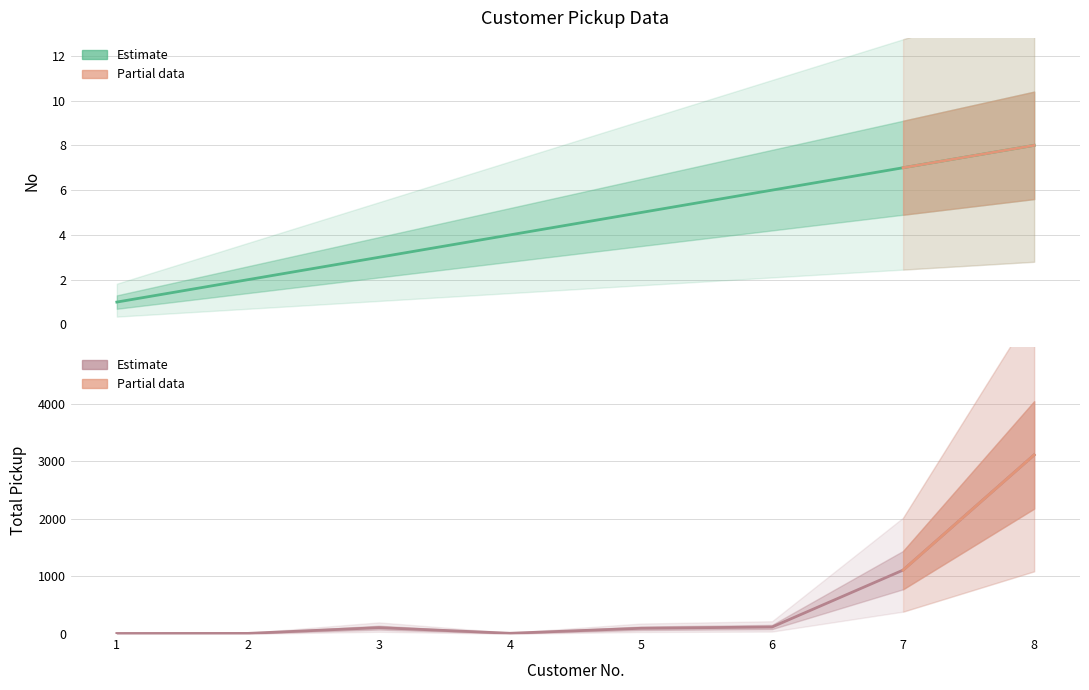

Rank the categories by Total Pickup value from highest to lowest.

8, 7, 6, 3, 5, 4, 2, 1